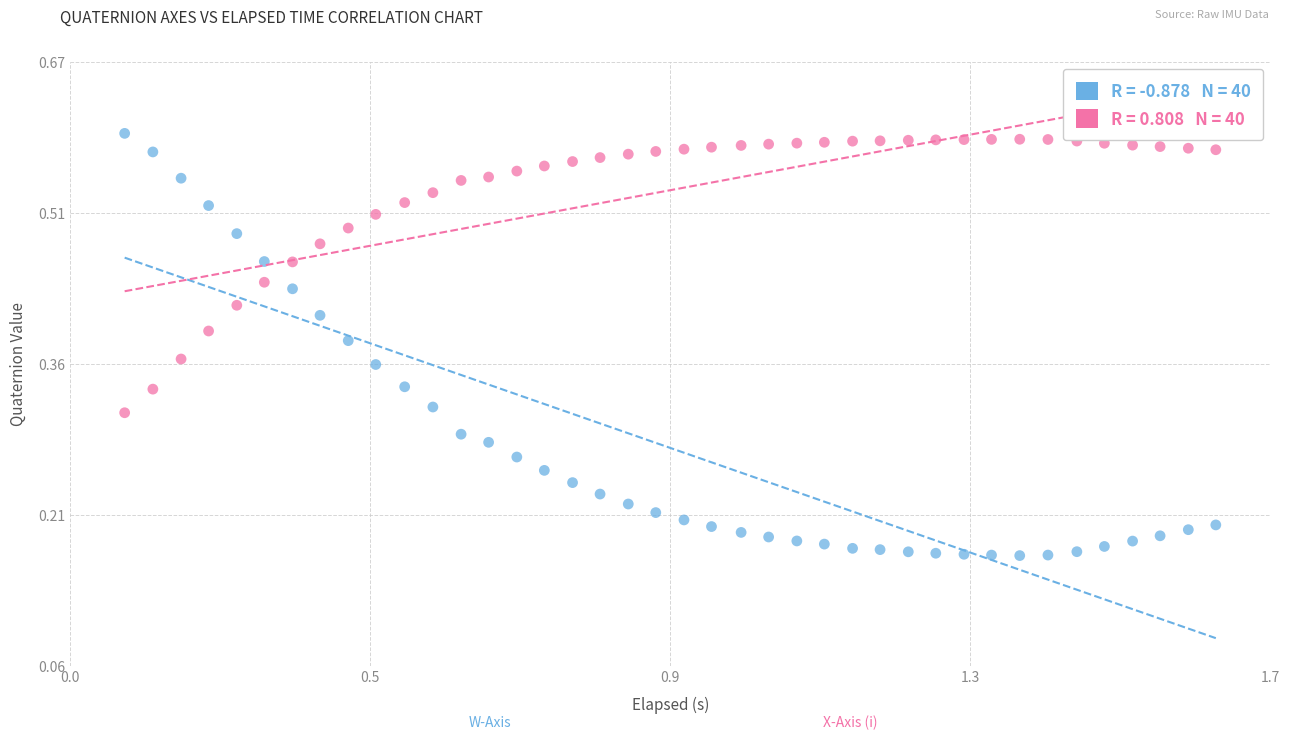

How many points are shown in the scatter plot?

80